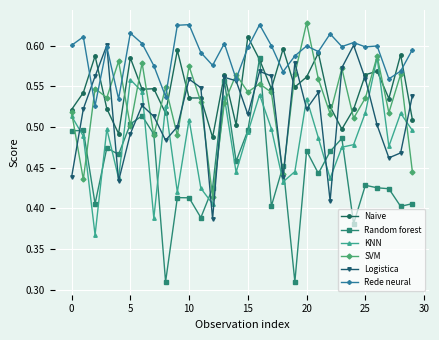

Which series has the largest total across all categories?

Rede neural